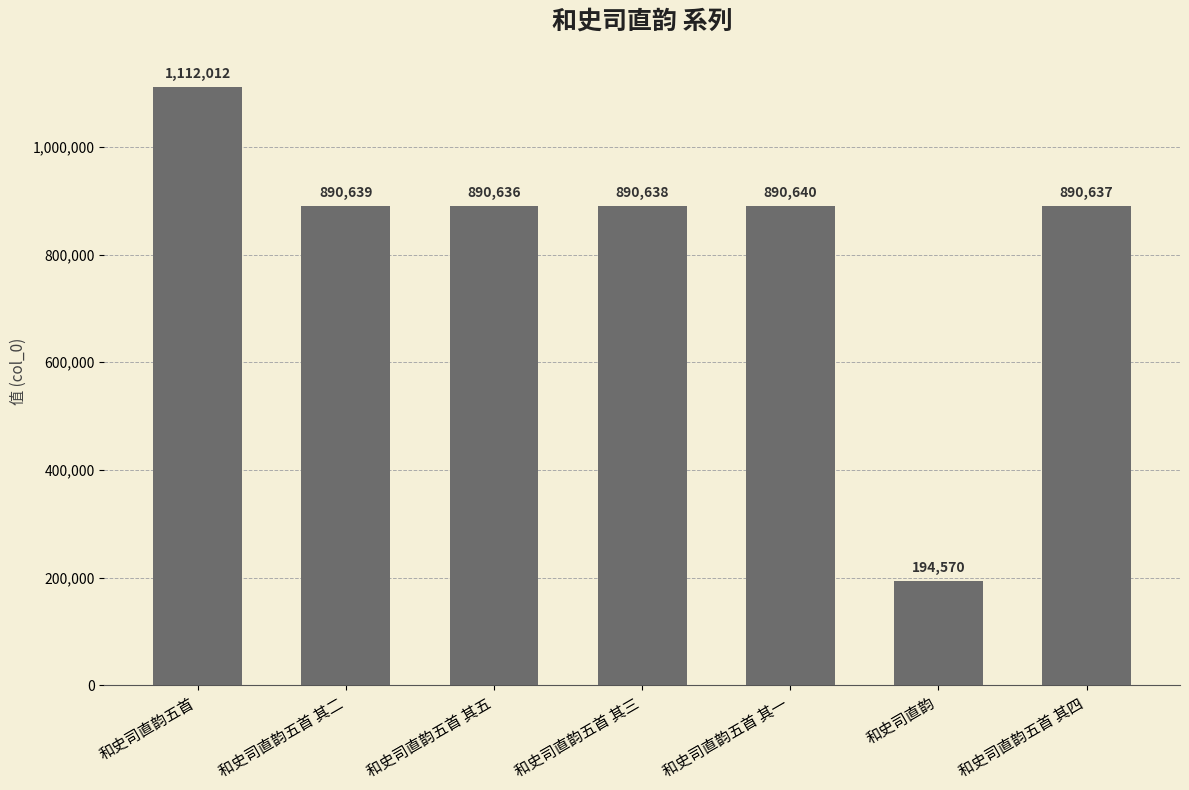

What is the label of the 6th bar from the left?

和史司直韵